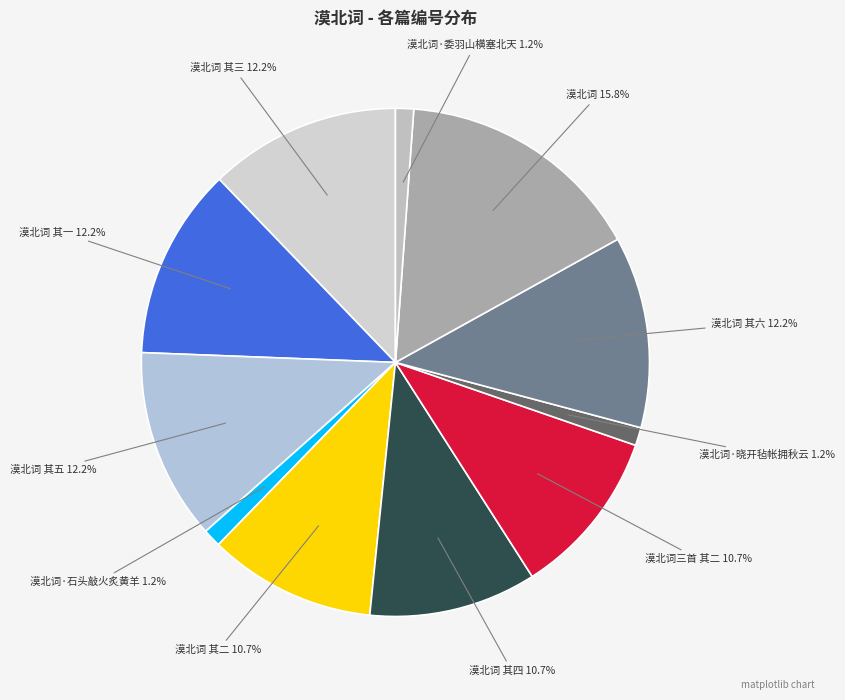

What percentage is NOT represented by 漠北词·石头敲火炙黄羊?

98.8%